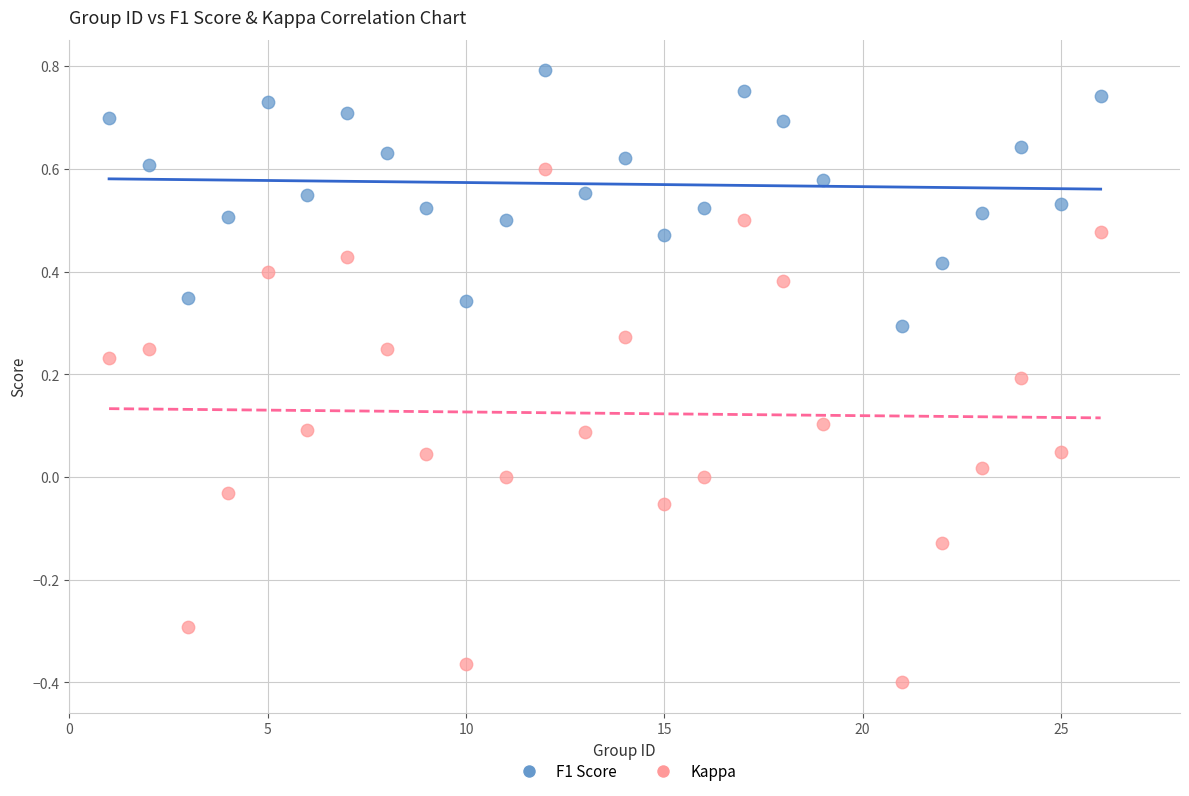

What are all the series names shown in the legend?

F1 Score, Kappa